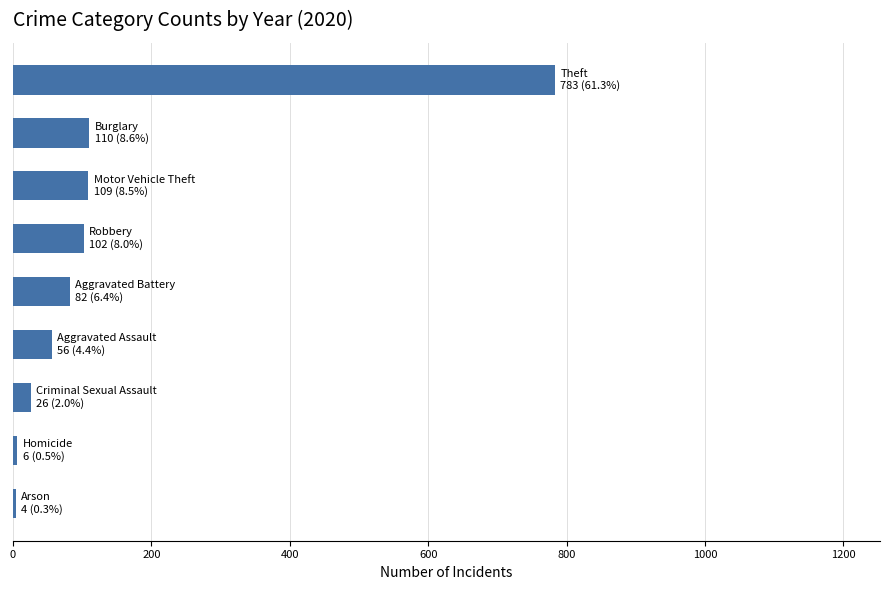

What is the difference between the maximum and minimum values?

779